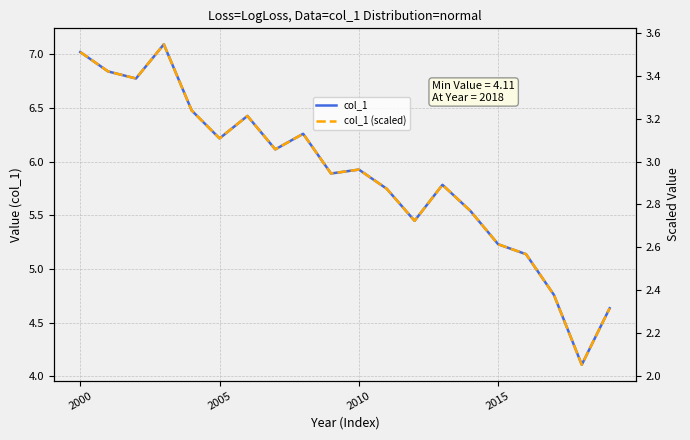

What is the smallest value displayed?

2.1